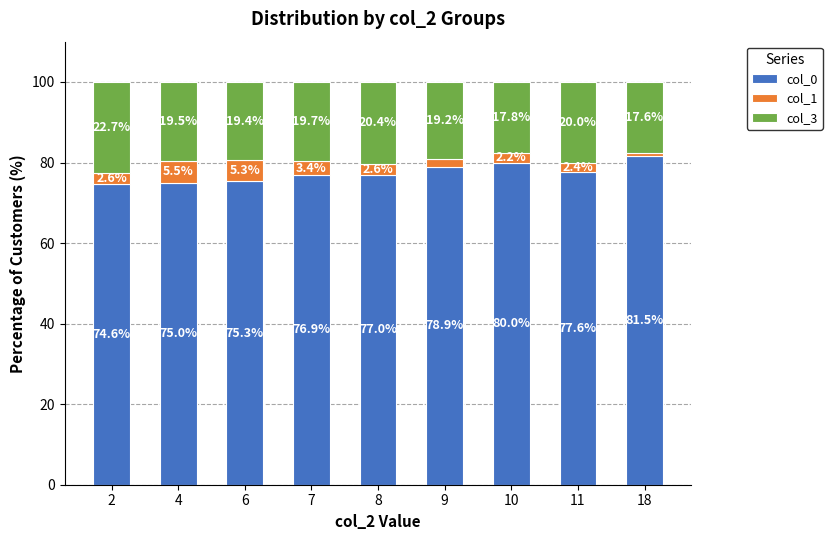

What is the total value across all series at 7?

100.0